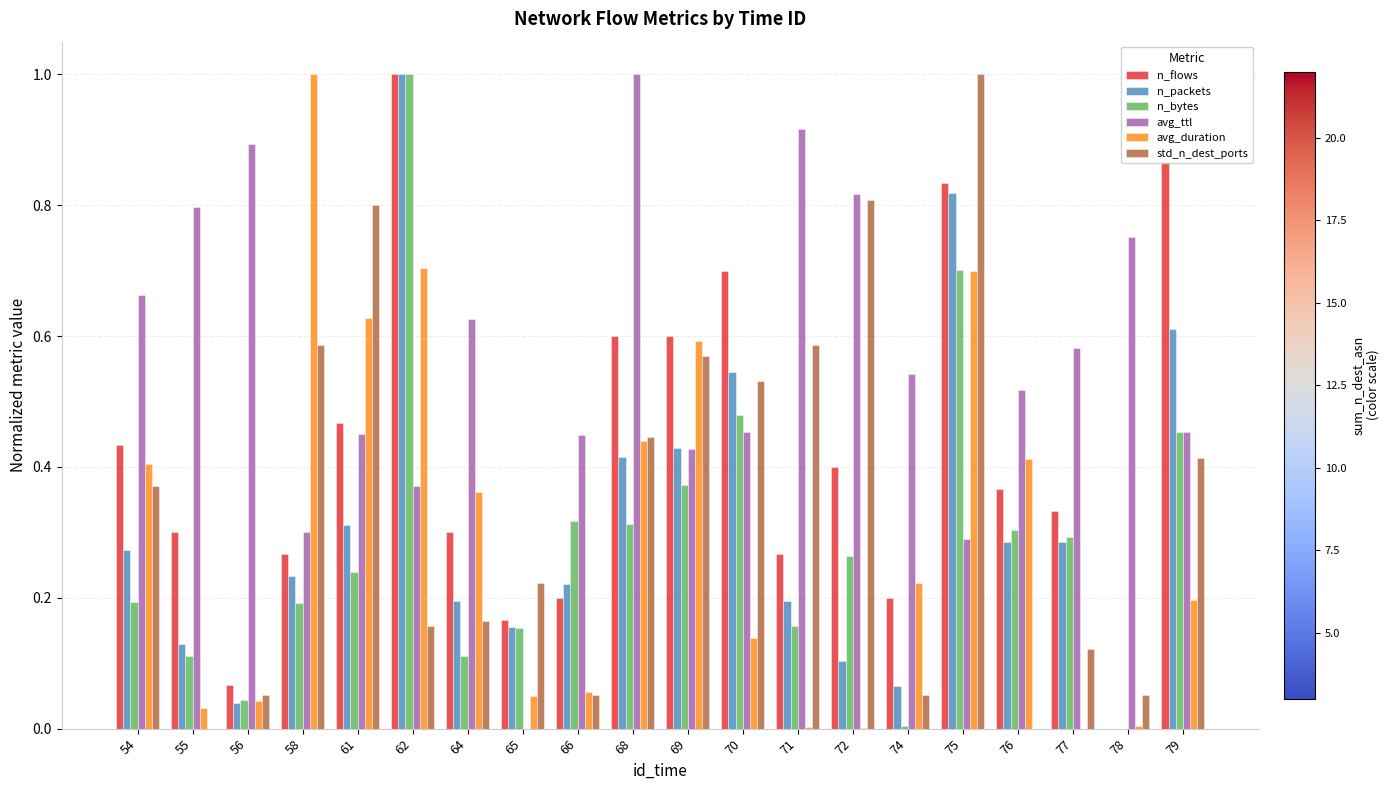

What is the greatest value displayed?

1.0